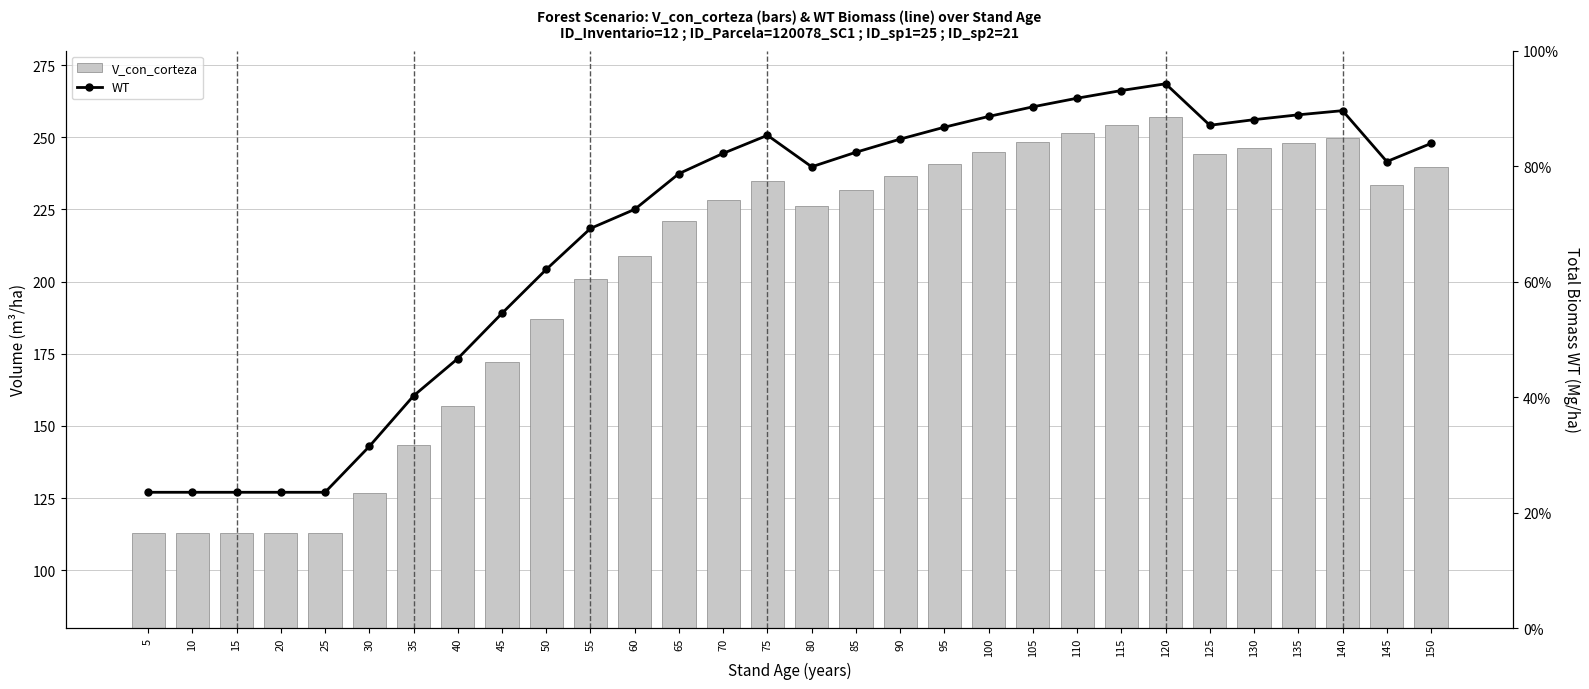

Between 150 and 15, which is larger?

150